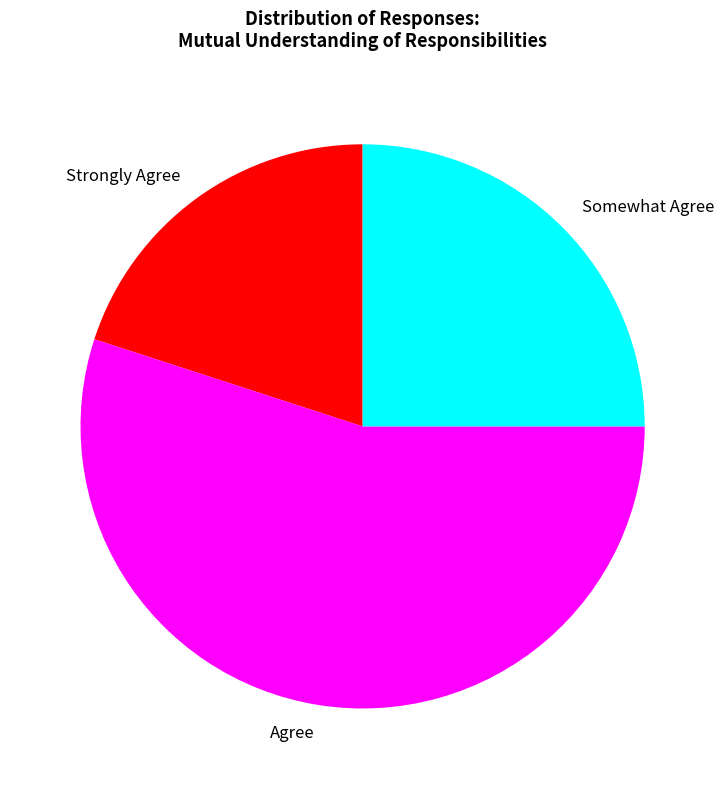

True or false: Somewhat Agree accounts for 39% of the total.

False